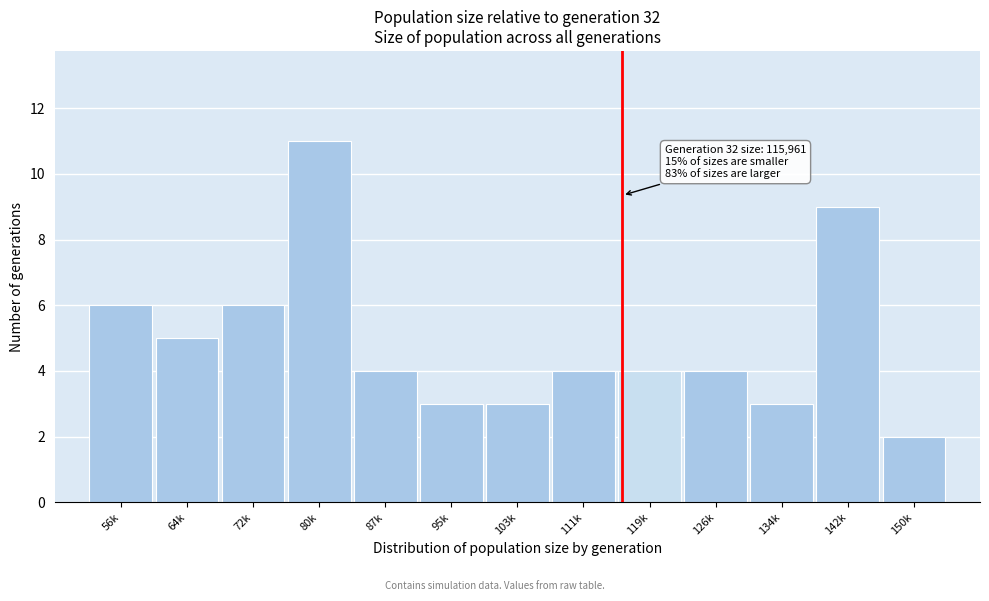

Reading left to right, transcribe all the data shown in this chart.

56k=6	64k=5	72k=6	80k=11	87k=4	95k=3	103k=3	111k=4	119k=4	126k=4	134k=3	142k=9	150k=2